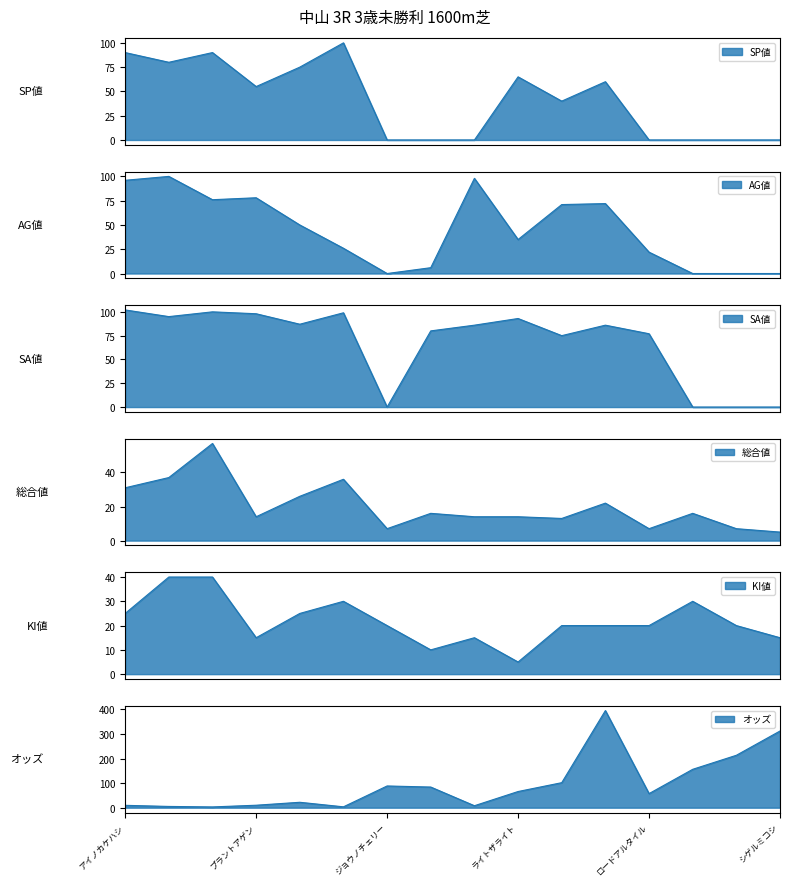

What is the difference between the second highest and second lowest values in the オッズ series?

308.6